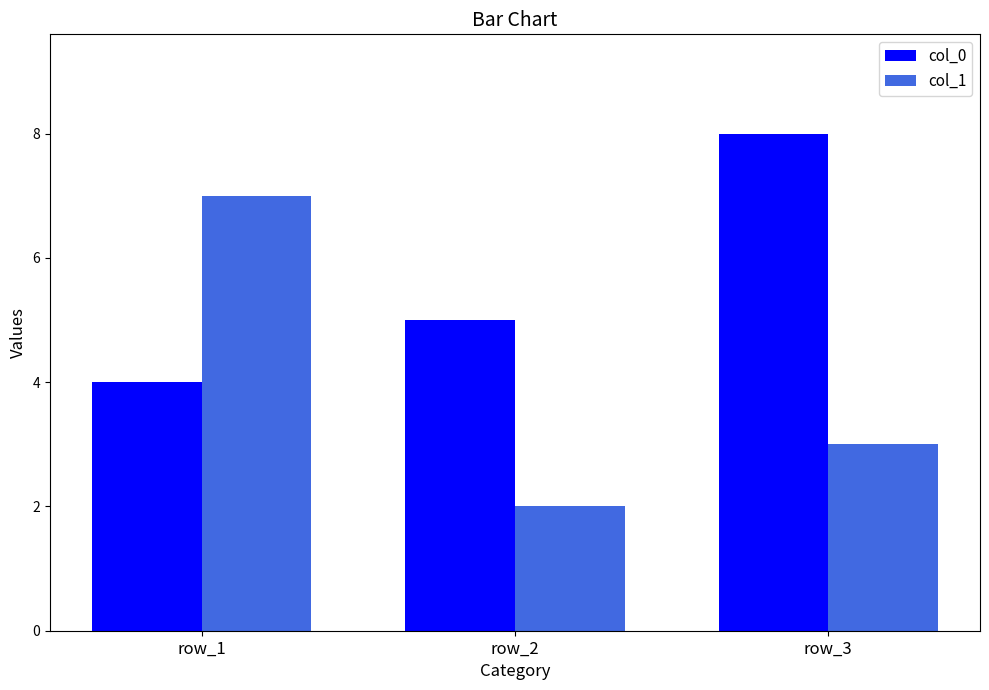

What is the spread (max minus min) of values at row_1?

3